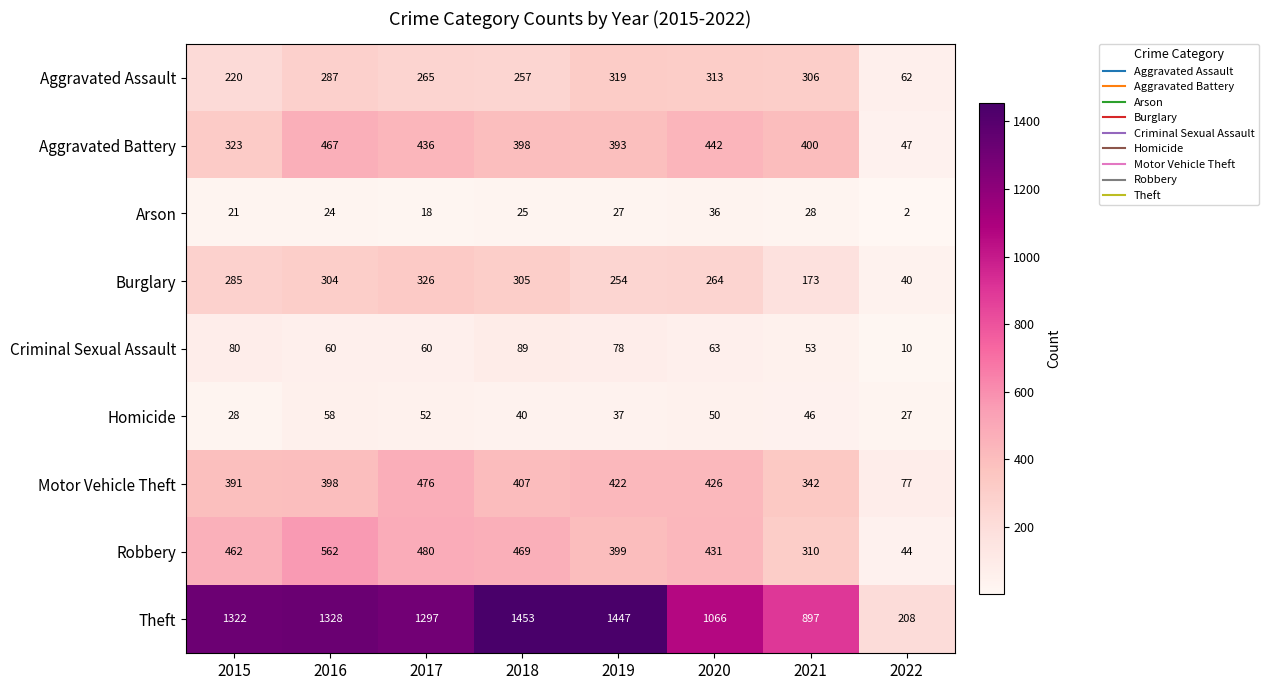

Which label corresponds to the smallest value in the chart?

2022